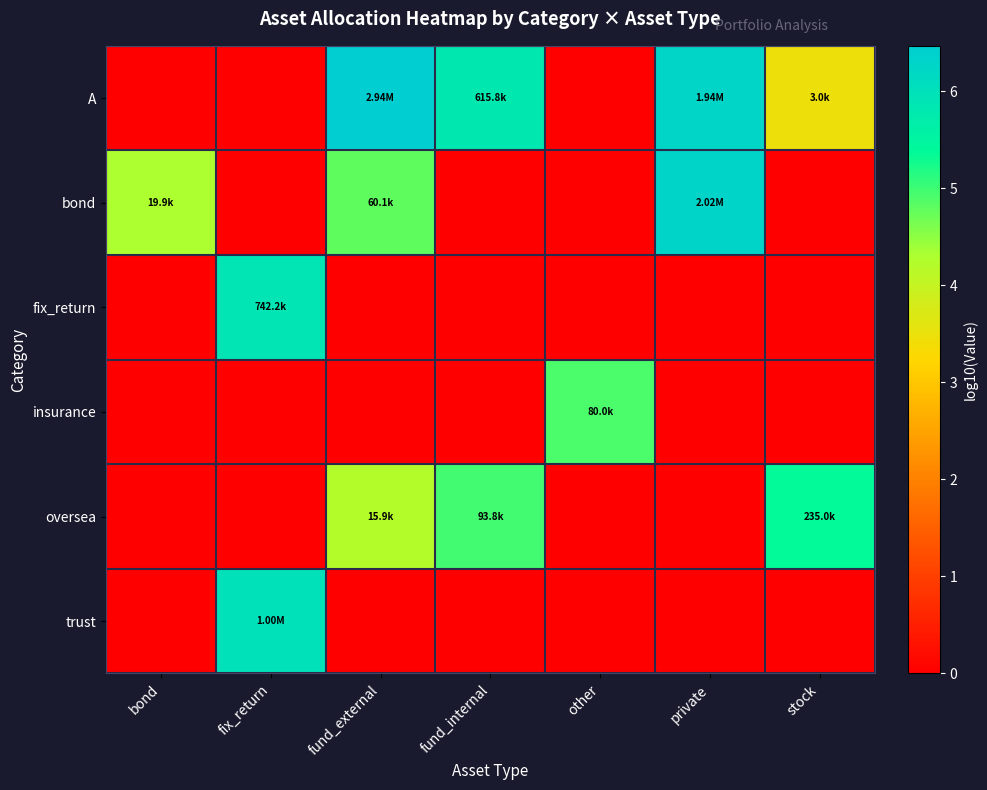

What is the difference between the highest and lowest values at private?

6.3